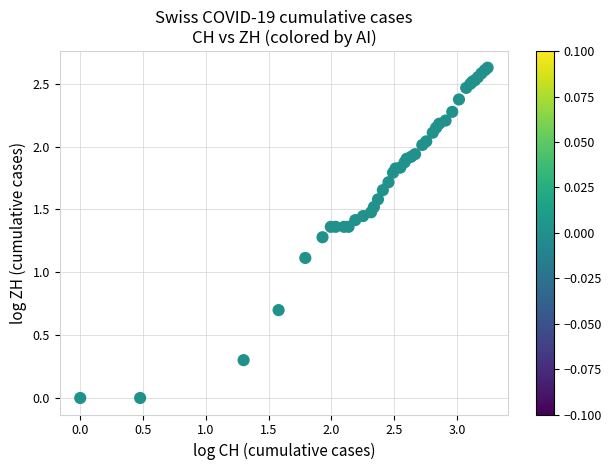

What Y value in the scatter plot is closest to 1?

1.1